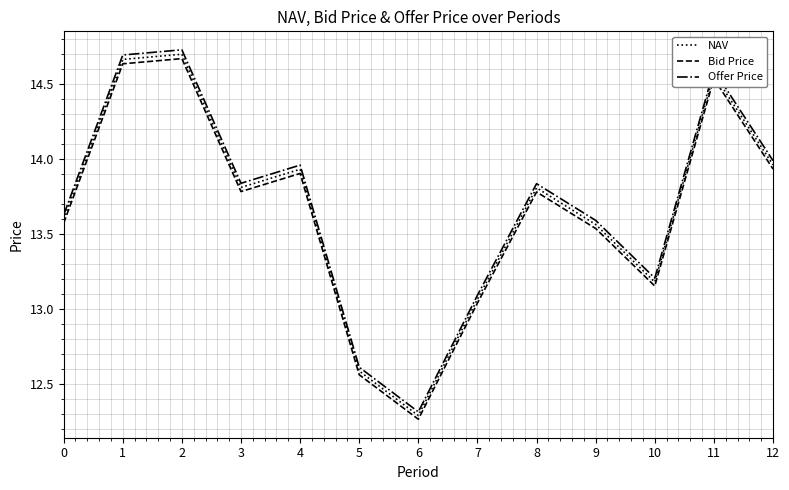

True or false: Bid Price has a value of 22.6 at 10.

False